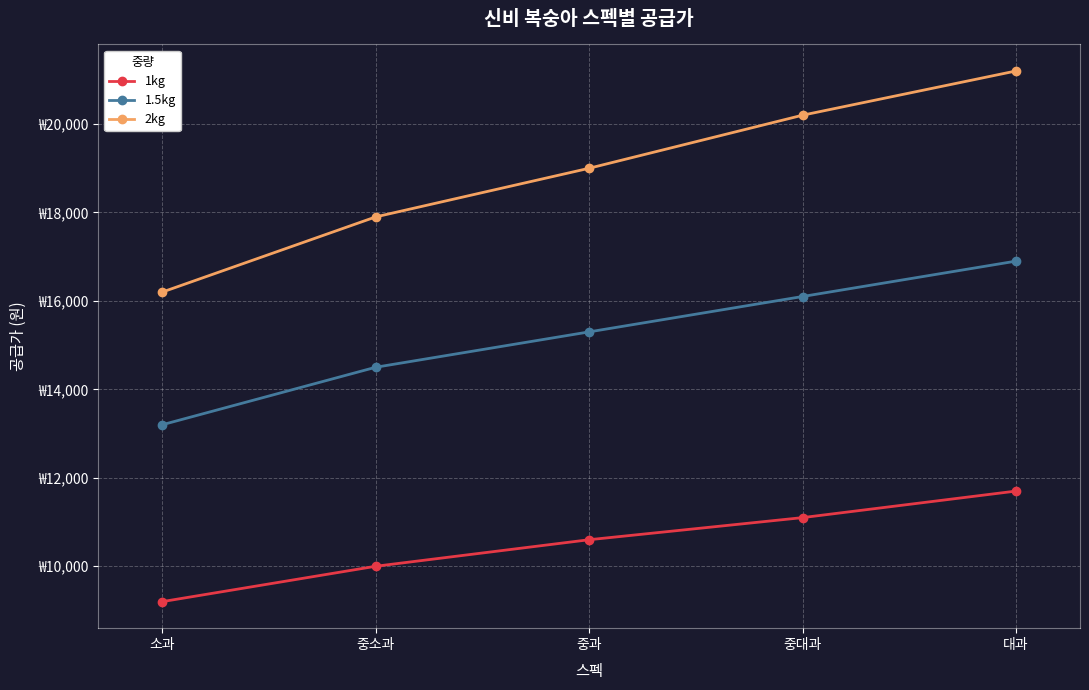

What is the approximate value of 1.5kg at 중소과?

14500